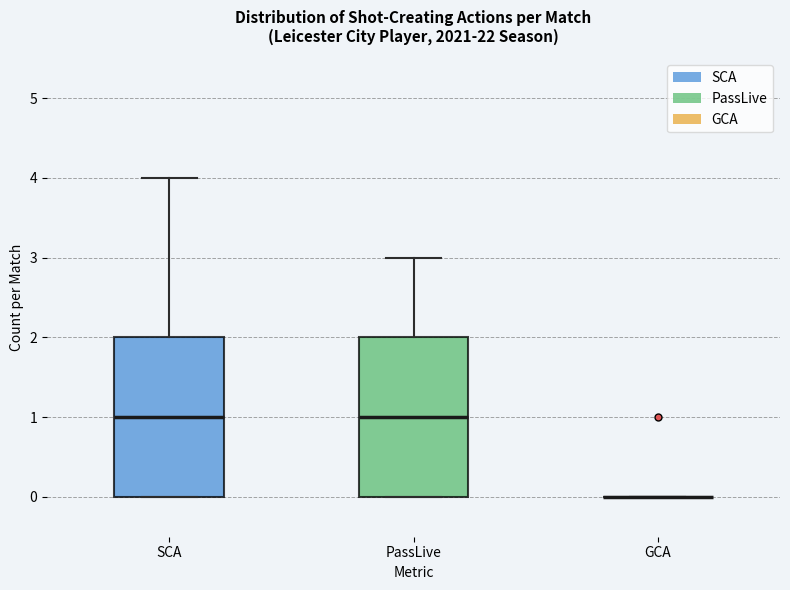

Reading left to right, read every box against the y-axis: the position of its median line, the range the box covers, and the ends of its whiskers. The values are not printed on the chart, so give them approximately, as read against the axis.

SCA: median 1, box 0 to 2, whiskers 0 to 4
PassLive: median 1, box 0 to 2, whiskers 0 to 3
GCA: box collapsed to a line at 0, whiskers 0 to 0